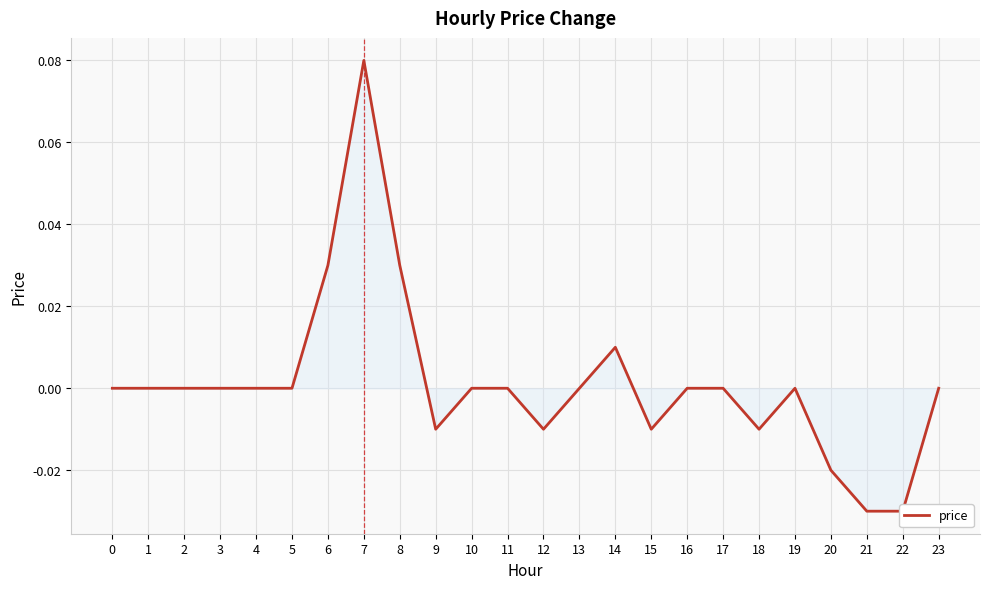

How many points are higher than both their immediate neighbors (excluding endpoints)?

3